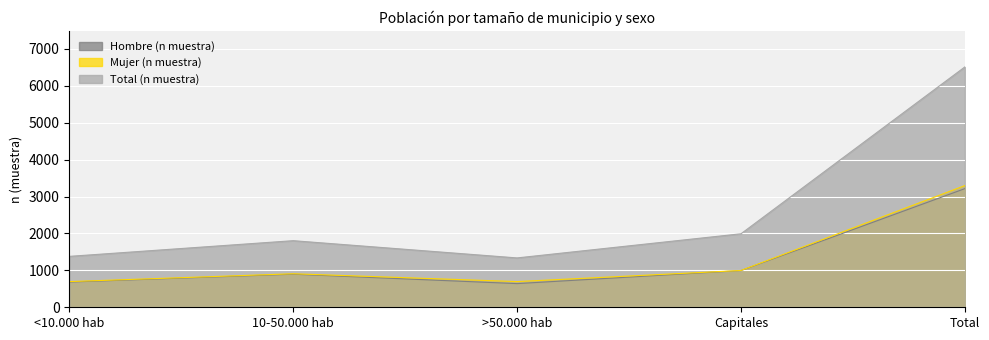

What is the label of the 3rd point from the left?

>50.000 hab